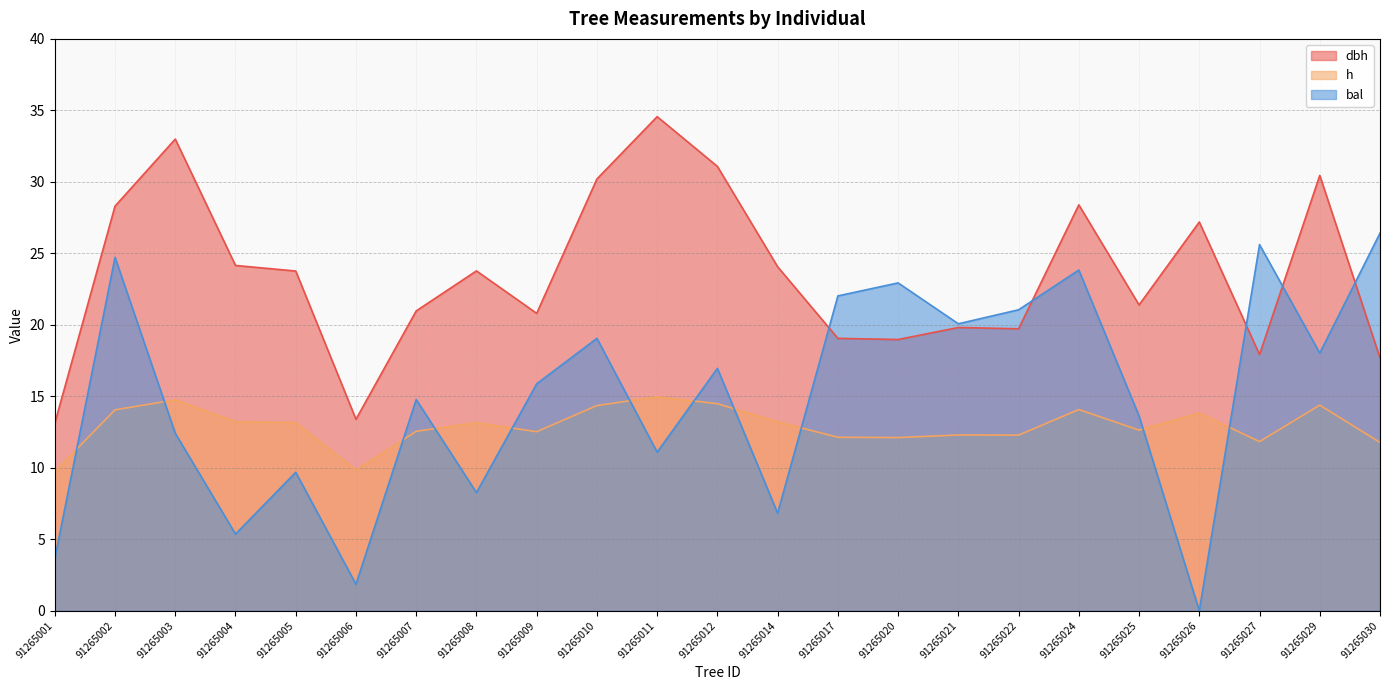

Which has a higher value, 91265011 or 91265027?

91265011